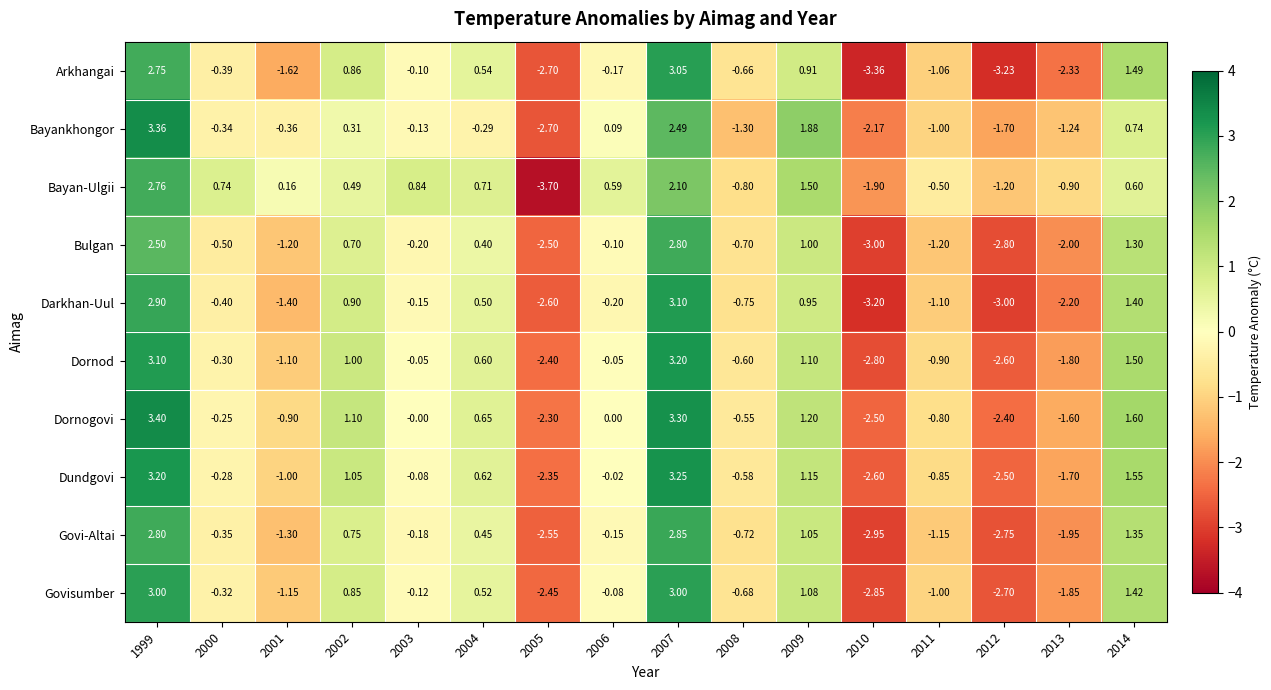

List the series in order of their peak value, highest first.

Dornogovi, Bayankhongor, Dundgovi, Dornod, Darkhan-Uul, Arkhangai, Govisumber, Govi-Altai, Bulgan, Bayan-Ulgii